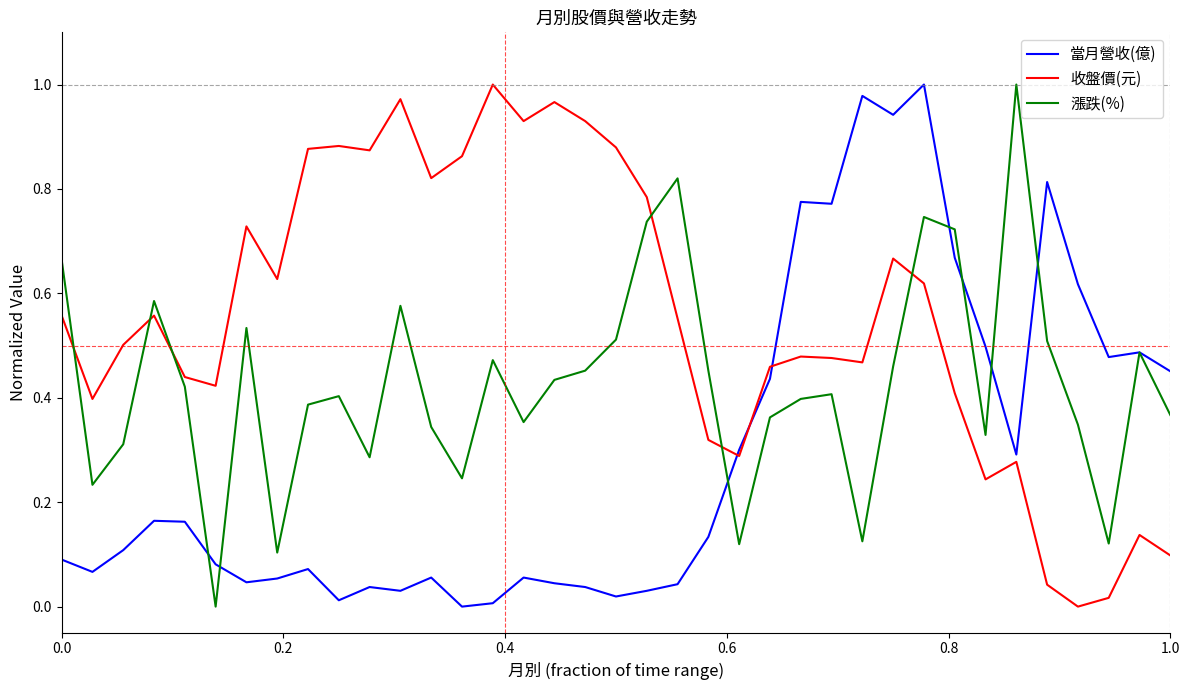

Rank the series by their average value, from lowest to highest.

當月營收(億), 漲跌(%), 收盤價(元)